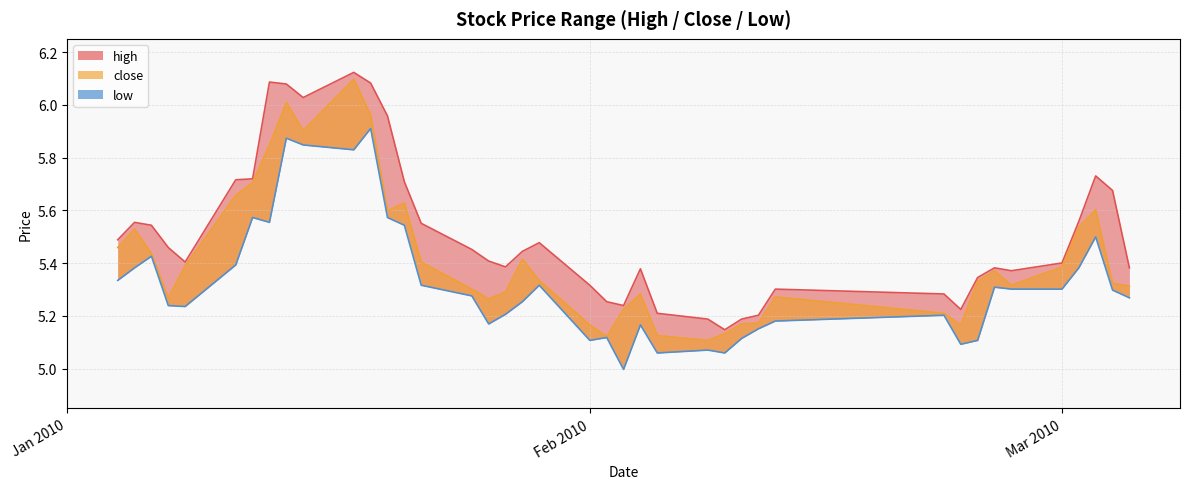

True or false: close and low cross at least once.

False